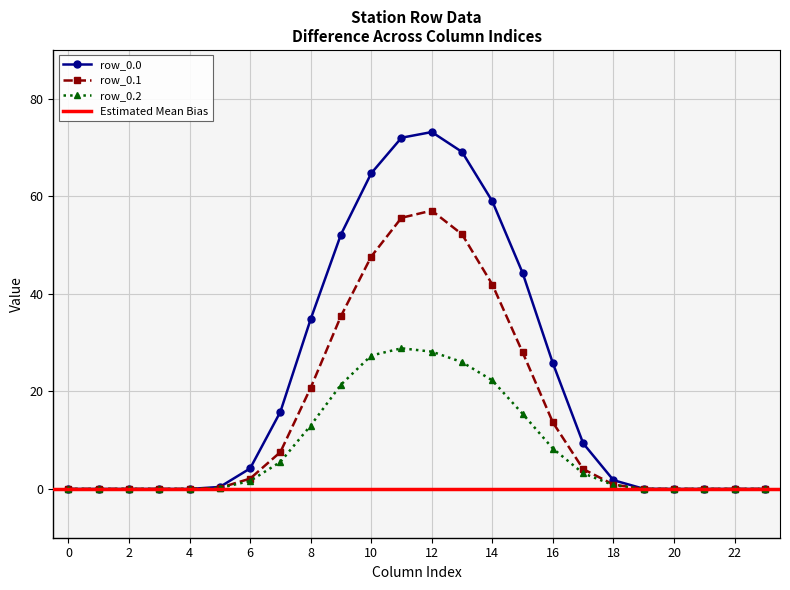

True or false: row_0.2 and row_0.1 intersect in this chart.

False